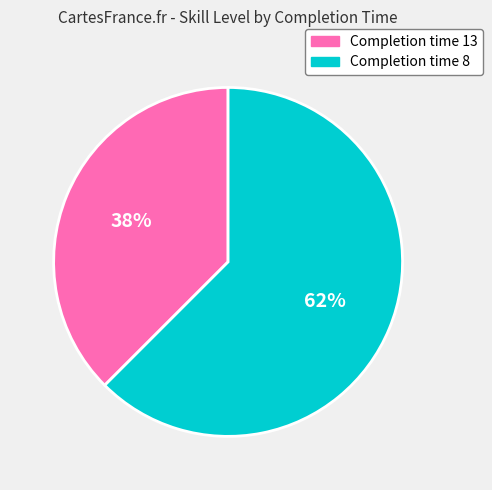

True or false: Completion time 13 accounts for 49% of the total.

False